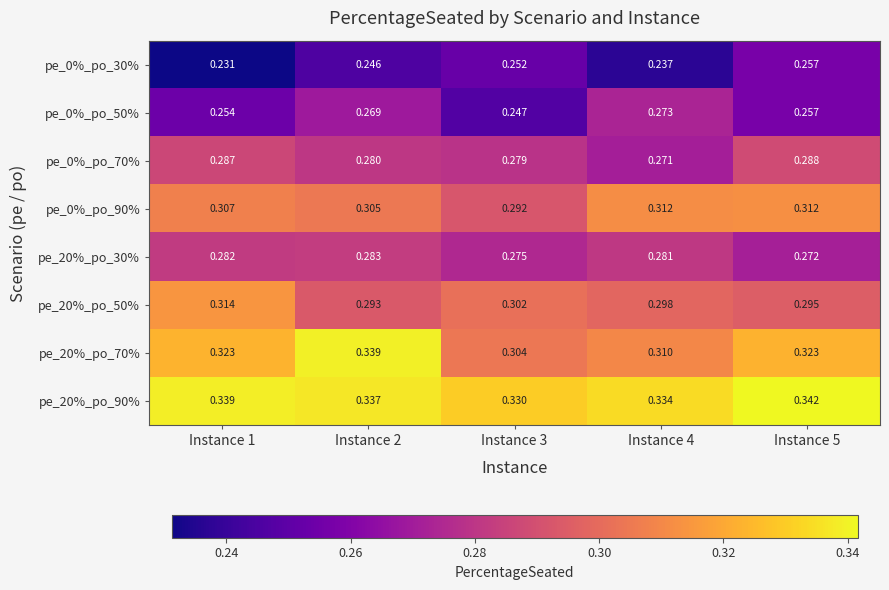

Which series has the largest total across all categories?

pe_20%_po_90%